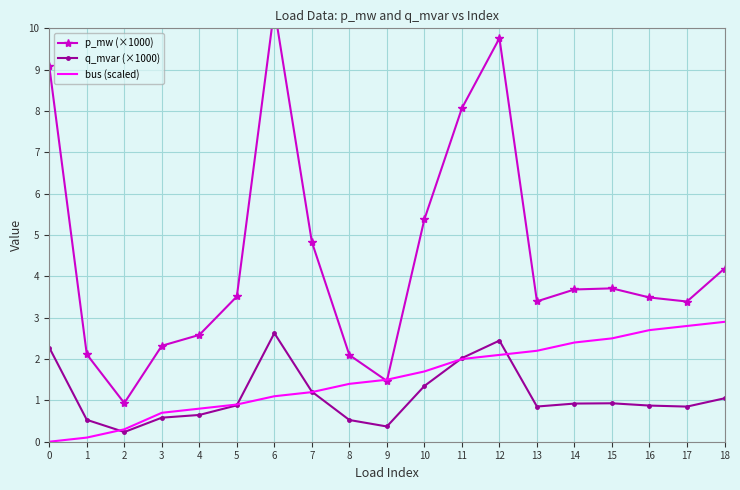

At 10, list the series in order from smallest to largest.

q_mvar (×1000), bus (scaled), p_mw (×1000)